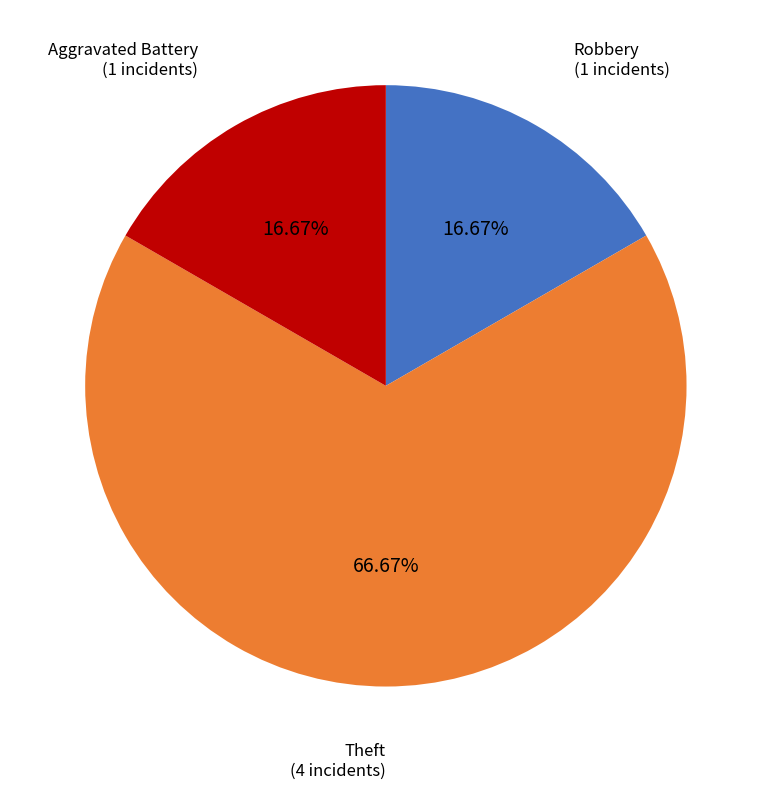

Is there any slice that represents more than half of the pie?

Yes